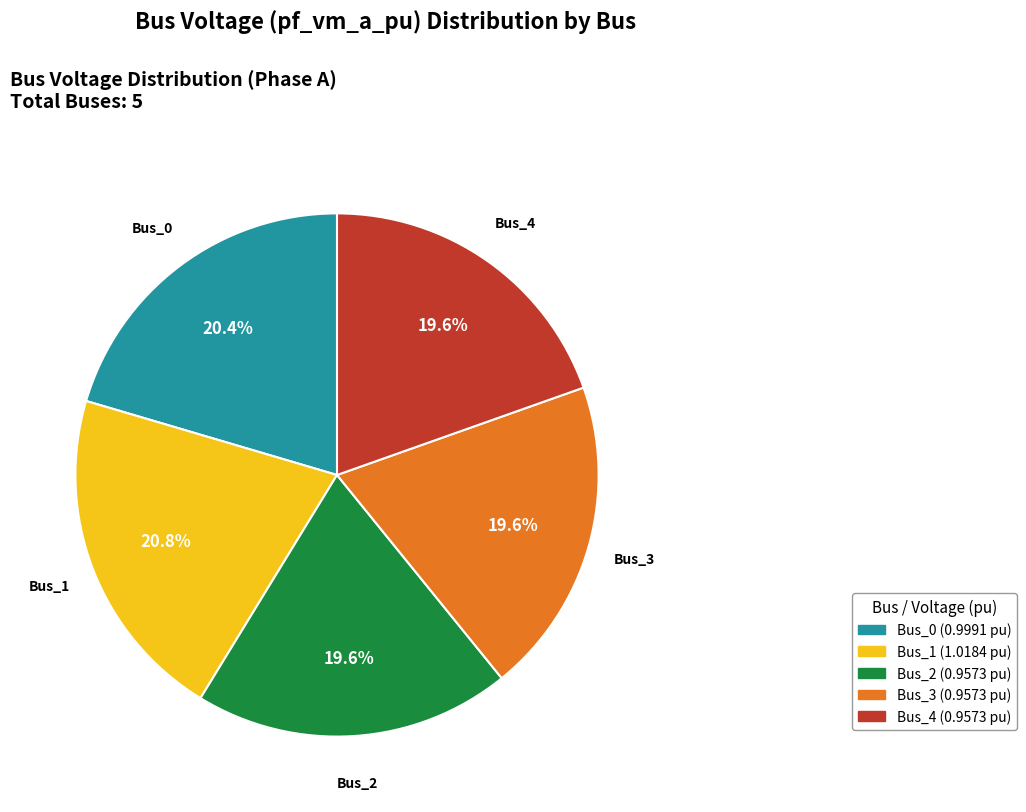

Combined, do Bus_2 and Bus_0 account for over 50%?

No